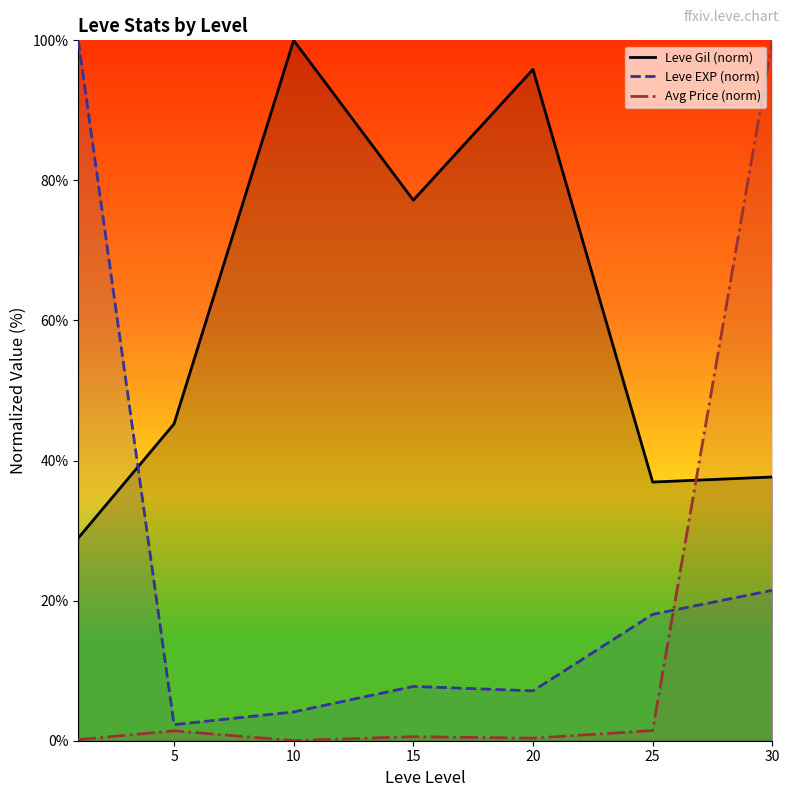

In Leve Gil (norm), how many points are lower than both neighbors (excluding endpoints)?

2